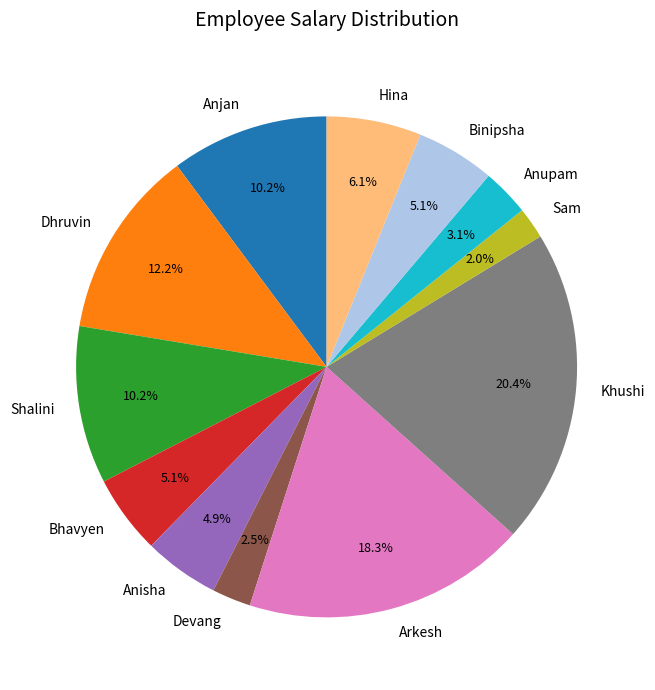

Which category has the biggest portion of the pie?

Khushi